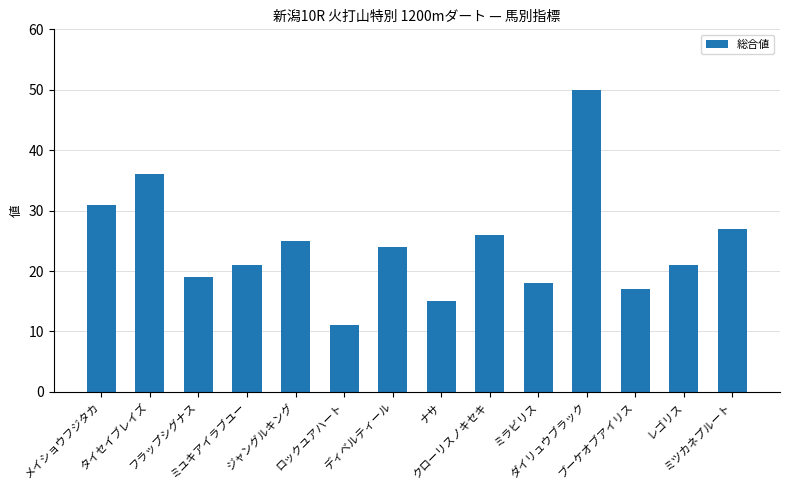

How many data points does each series have?

14